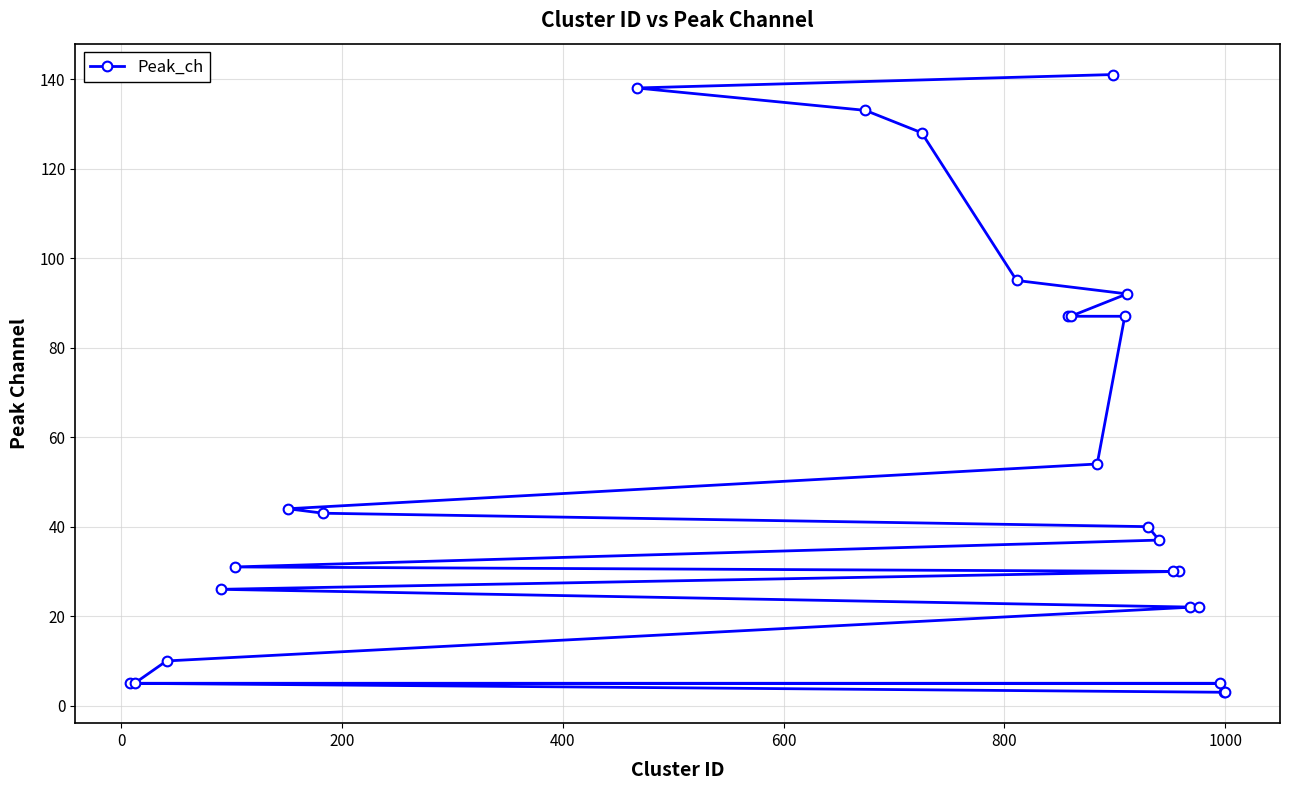

Reading right to left, what are all the values shown in this chart?

3	3	5	22	22	30	30	37	40	92	87	141	54	87	87	95	128	133	138	43	44	31	26	10	5	5